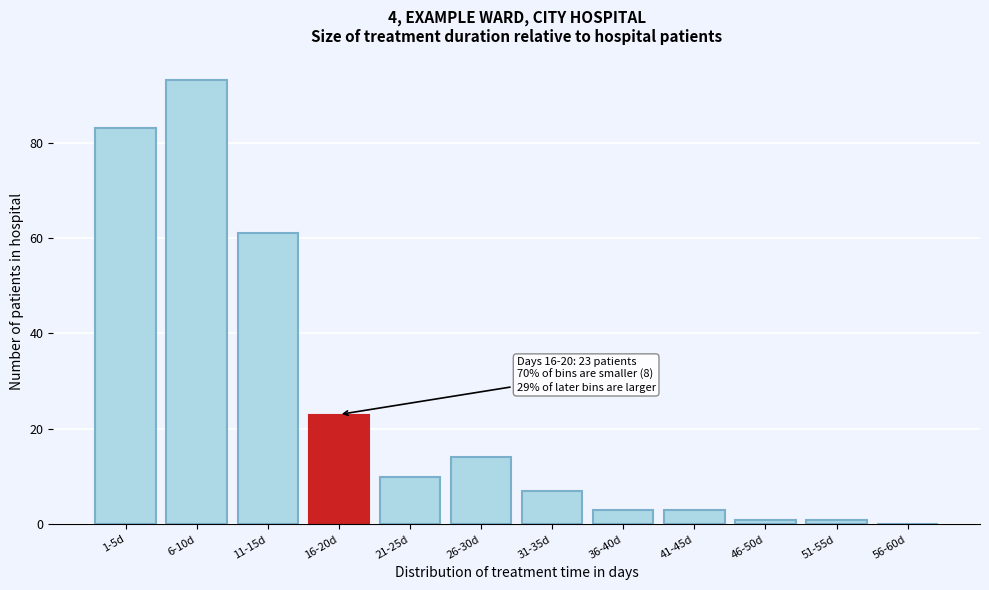

Reading left to right, transcribe all the data shown in this chart.

1-5d=83	6-10d=93	11-15d=61	16-20d=23	21-25d=10	26-30d=14	31-35d=7	36-40d=3	41-45d=3	46-50d=1	51-55d=1	56-60d=0